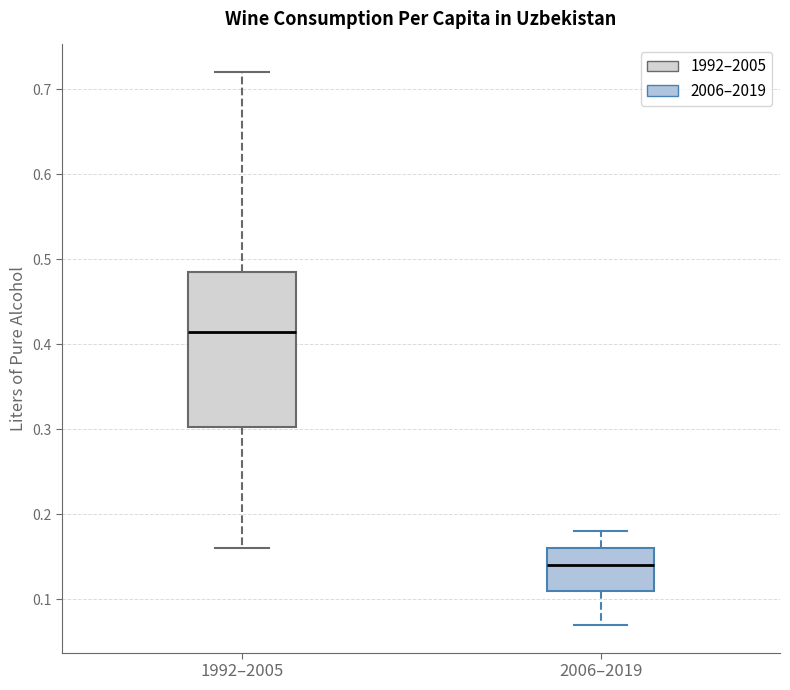

Reading left to right, read every box against the y-axis: the position of its median line, the range the box covers, and the ends of its whiskers. The values are not printed on the chart, so give them approximately, as read against the axis.

1992–2005: median 0.42, box 0.30 to 0.49, whiskers 0.16 to 0.72
2006–2019: median 0.14, box 0.11 to 0.16, whiskers 0.07 to 0.18